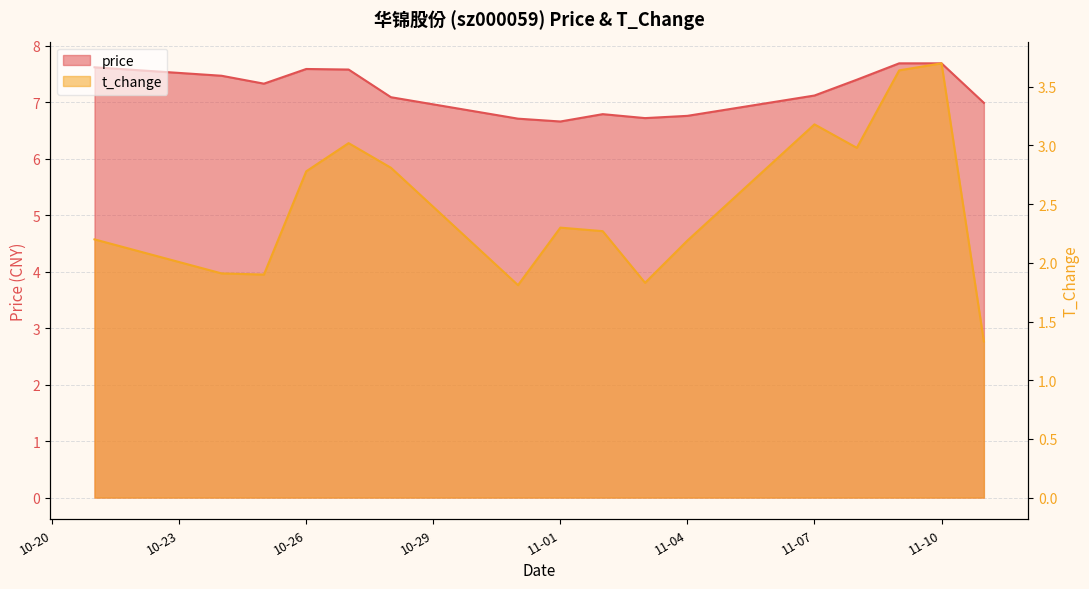

At which label is price closest to 7?

2022-11-11